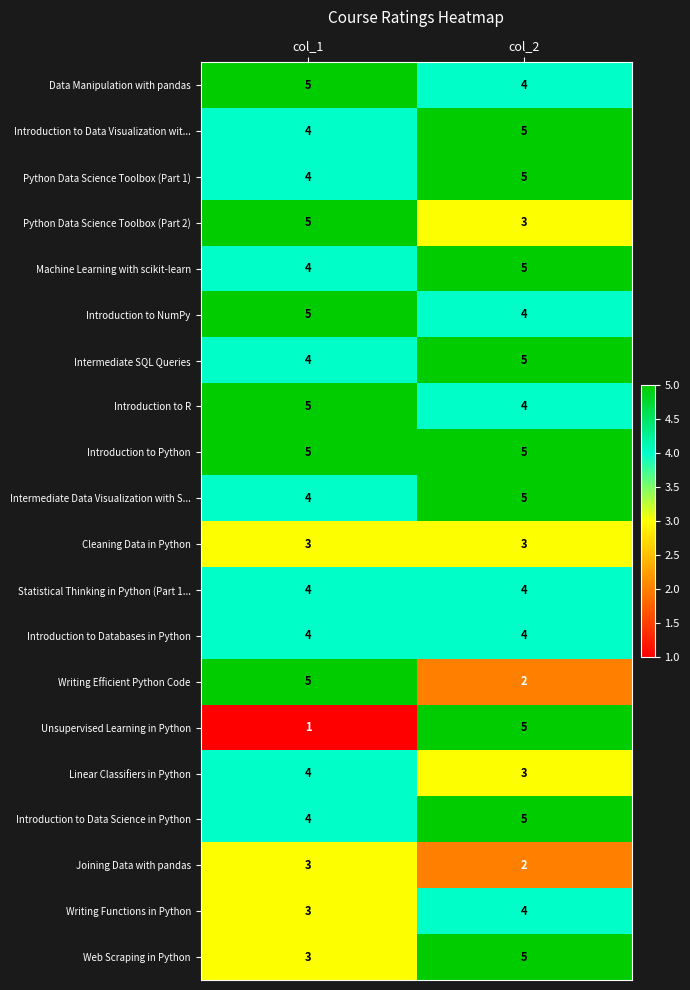

The Introduction to Databases in Python series shows 2 at col_1. True or false?

False